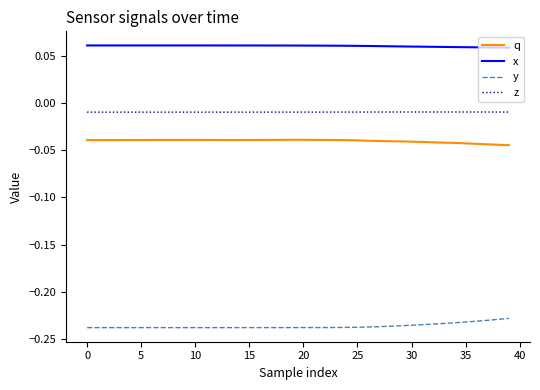

Which series has the largest total across all categories?

x